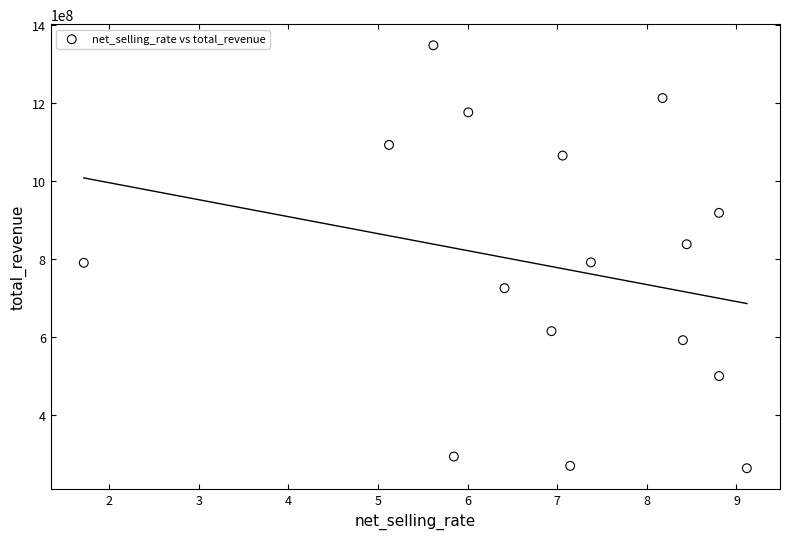

What is the range of X values (max minus min)?

7.4